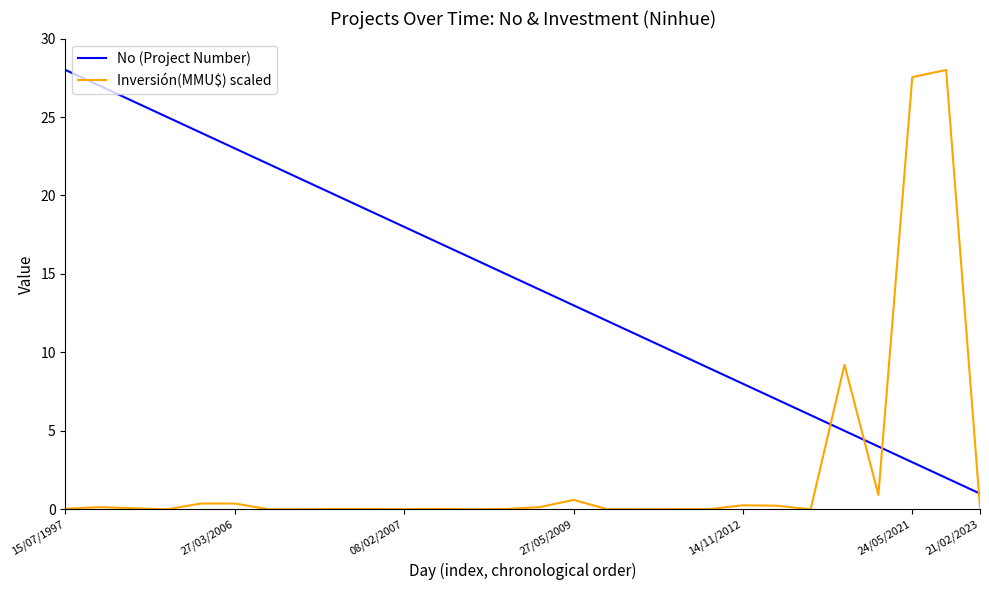

Which series has the widest spread of values?

Inversión(MMU$) scaled